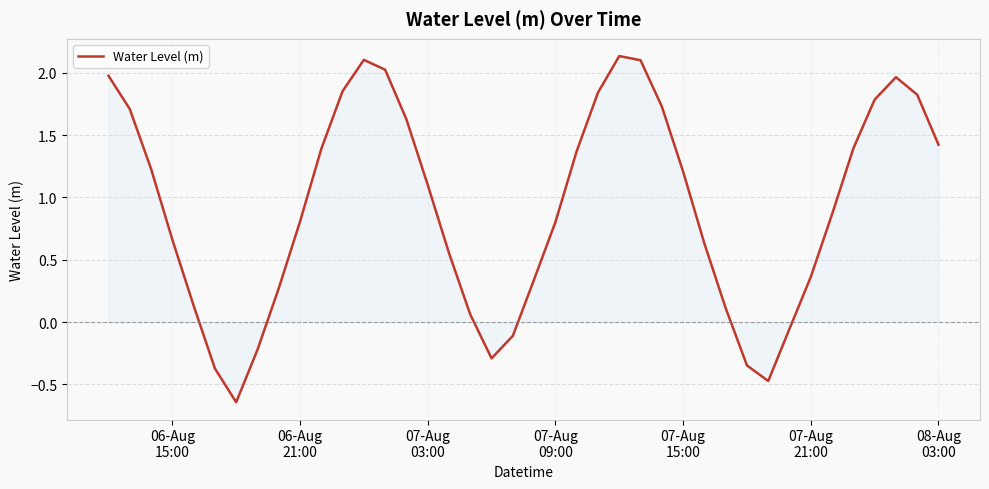

What is the difference between the maximum and minimum values?

2.8